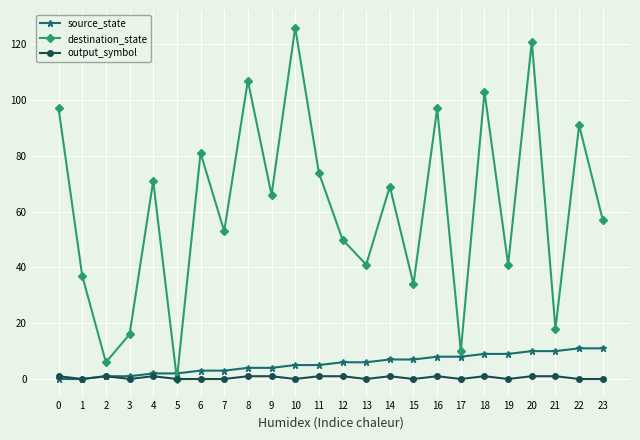

What is the greatest value displayed?

126